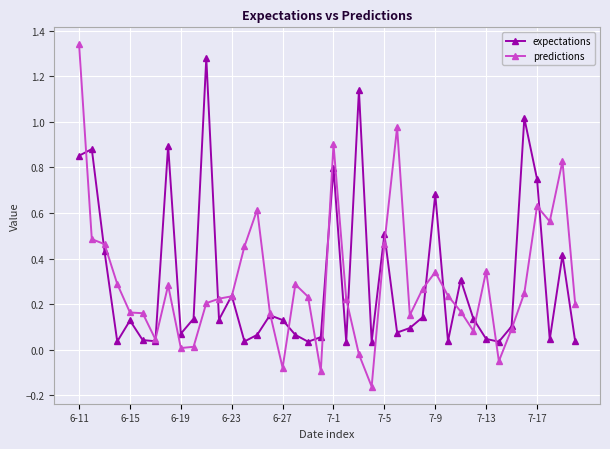

Is this an area chart (filled region under the line)?

No